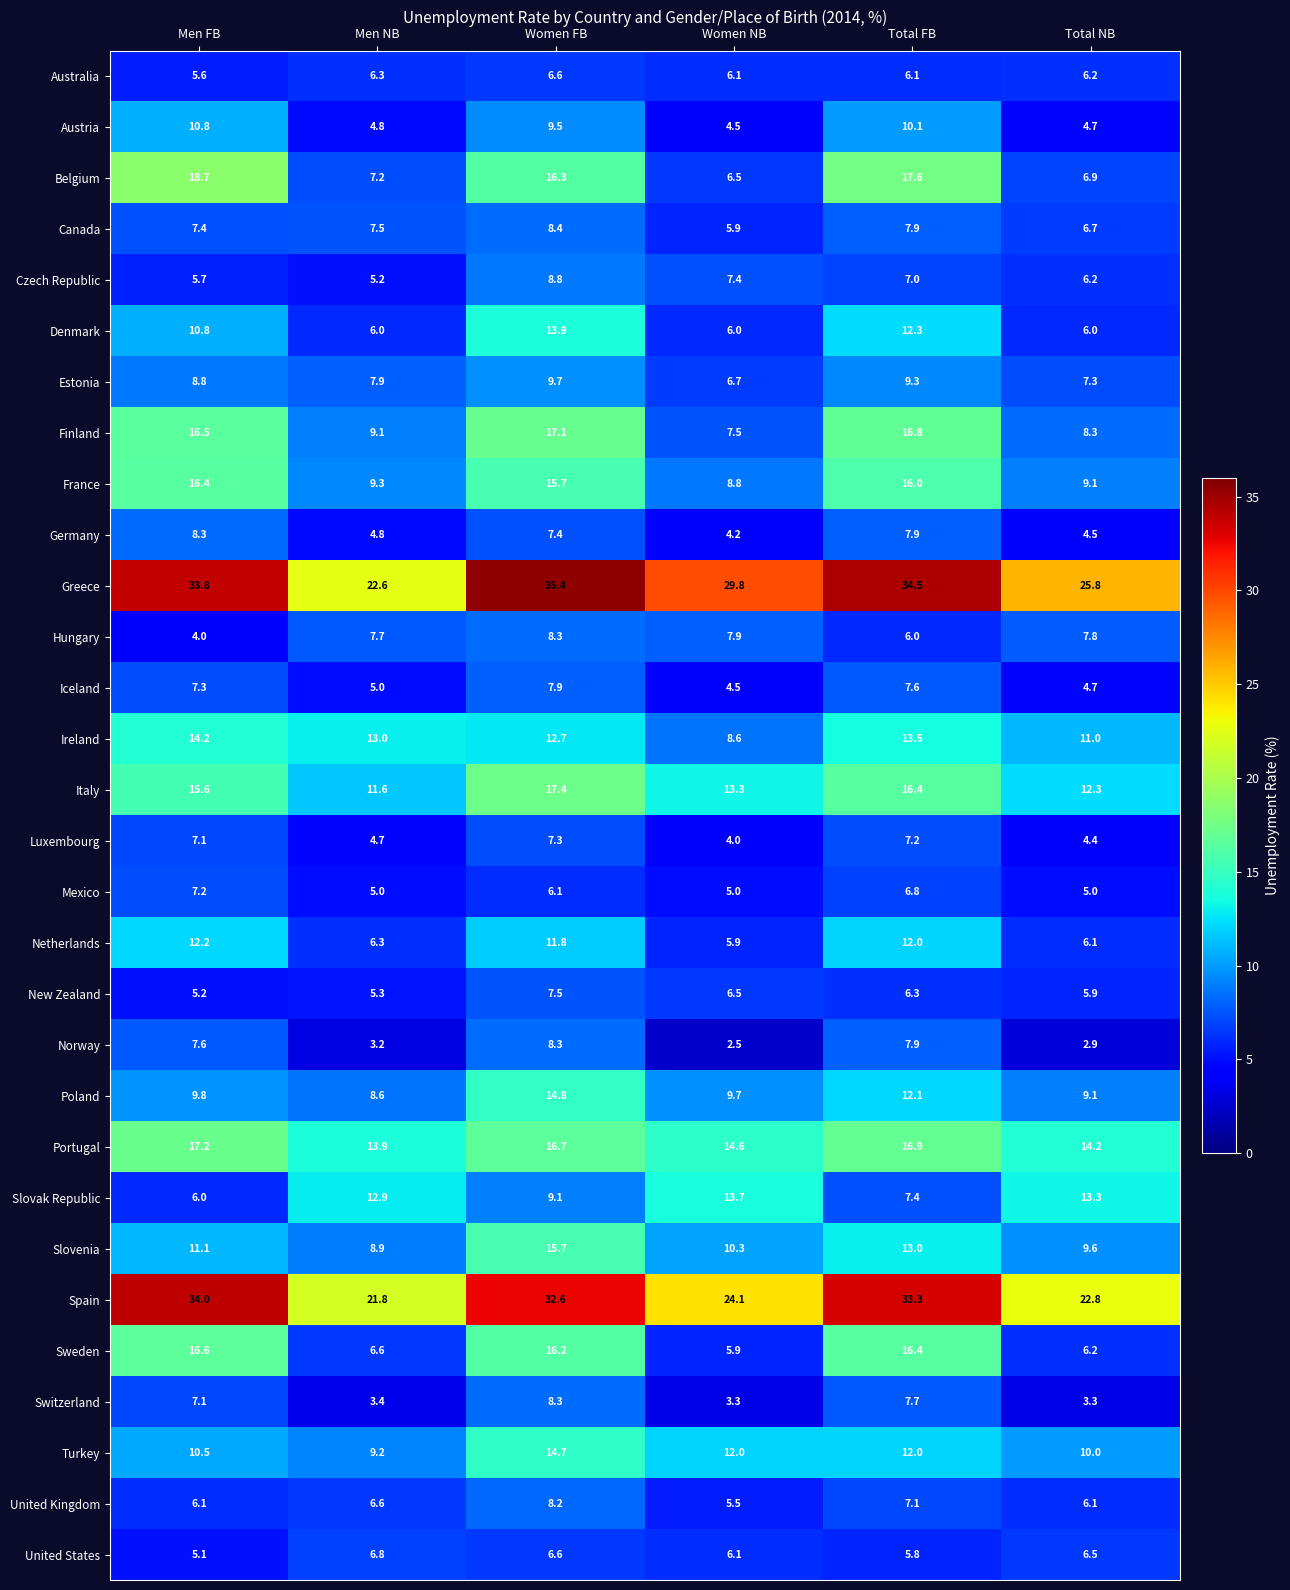

What is the spread (max minus min) of values at Men NB?

19.4